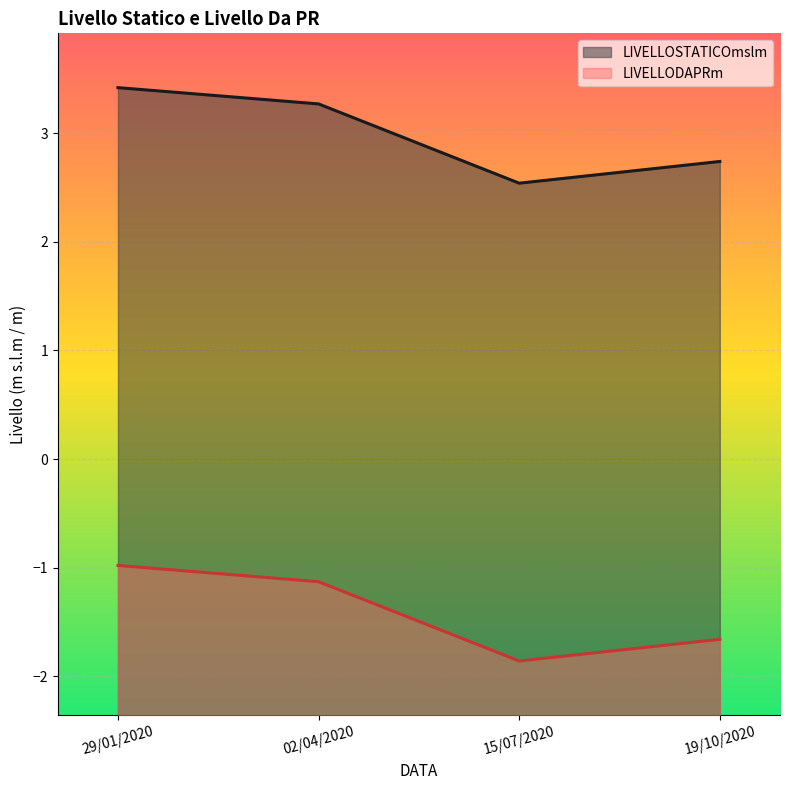

What is the approximate value of LIVELLOSTATICOmslm at 19/10/2020?

2.7